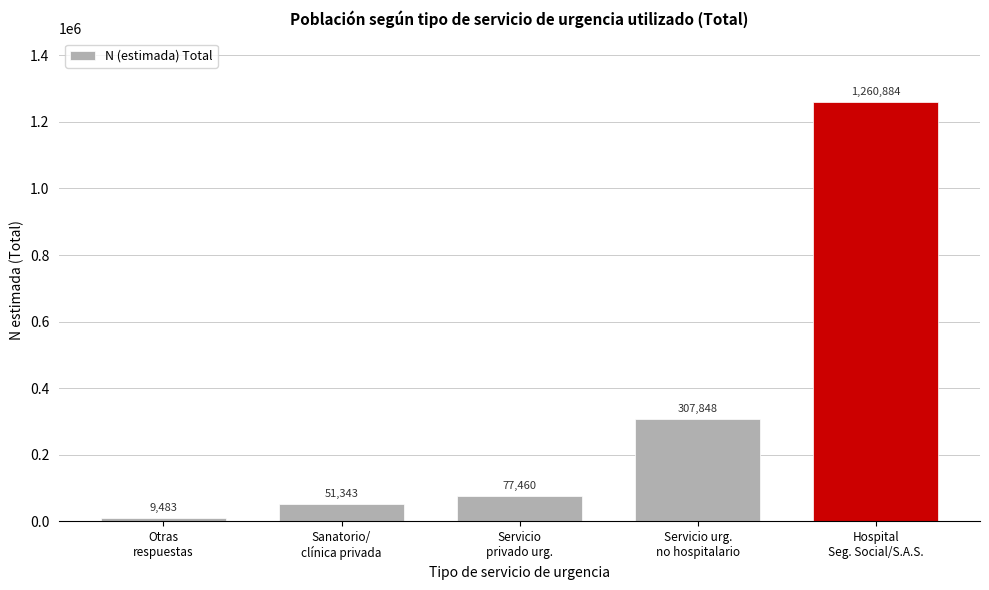

Reading left to right, transcribe all the data shown in this chart.

9483	51343	77460	307848	1260884